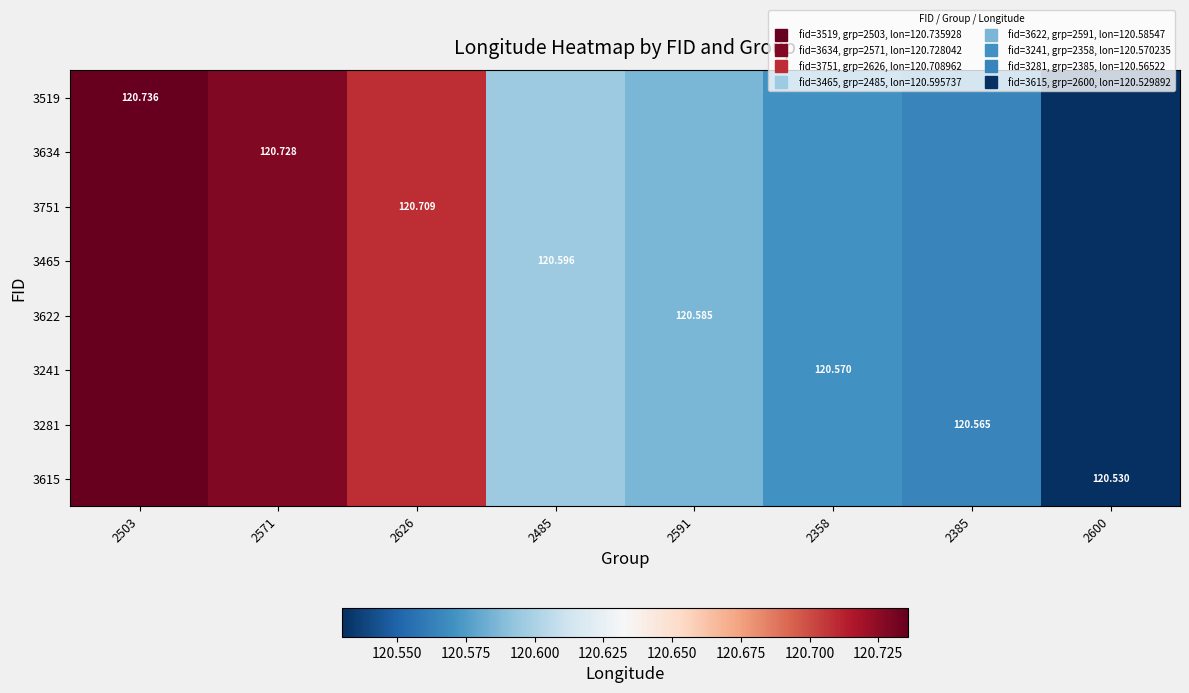

What is the maximum value shown in the chart?

120.7